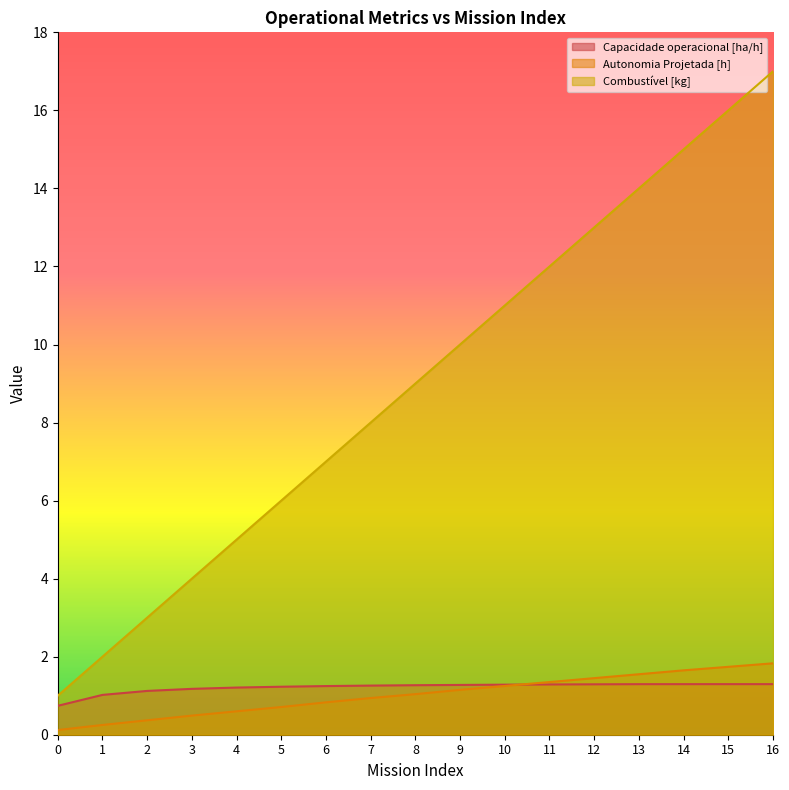

What is the spread (max minus min) of values at 2?

2.6